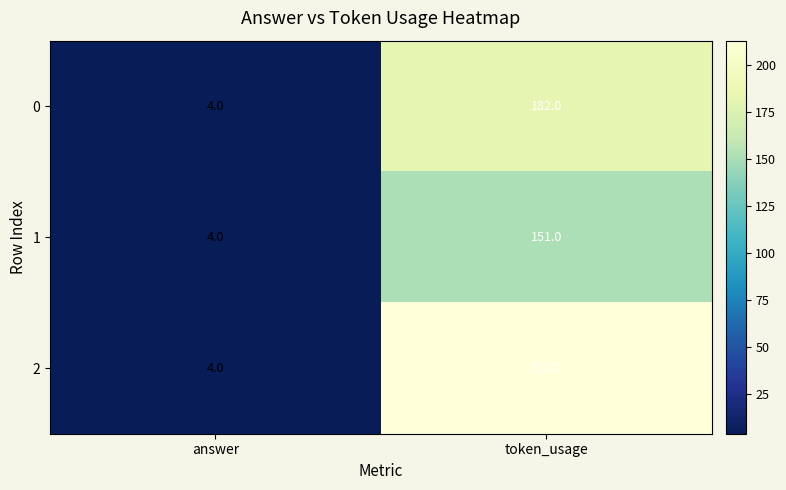

Rank the series by their maximum value, from highest to lowest.

2, 0, 1